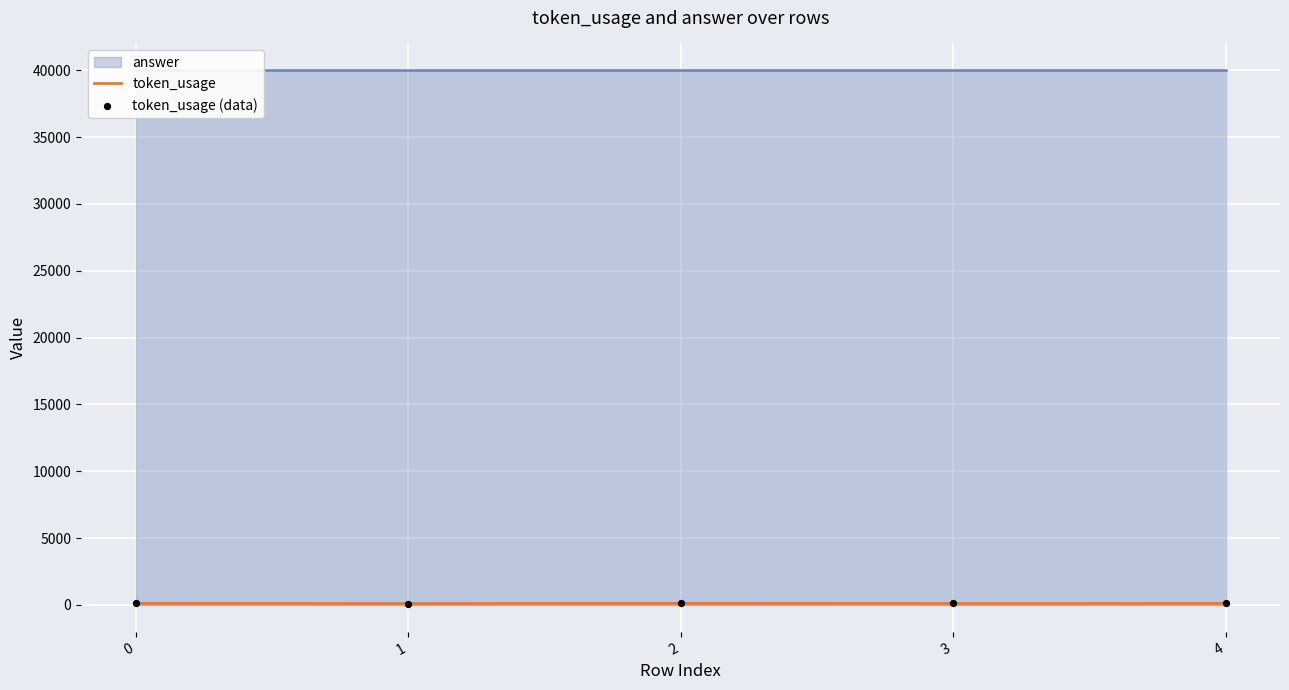

Is the value of token_usage (data) at 1 greater than the value of token_usage at 4?

No